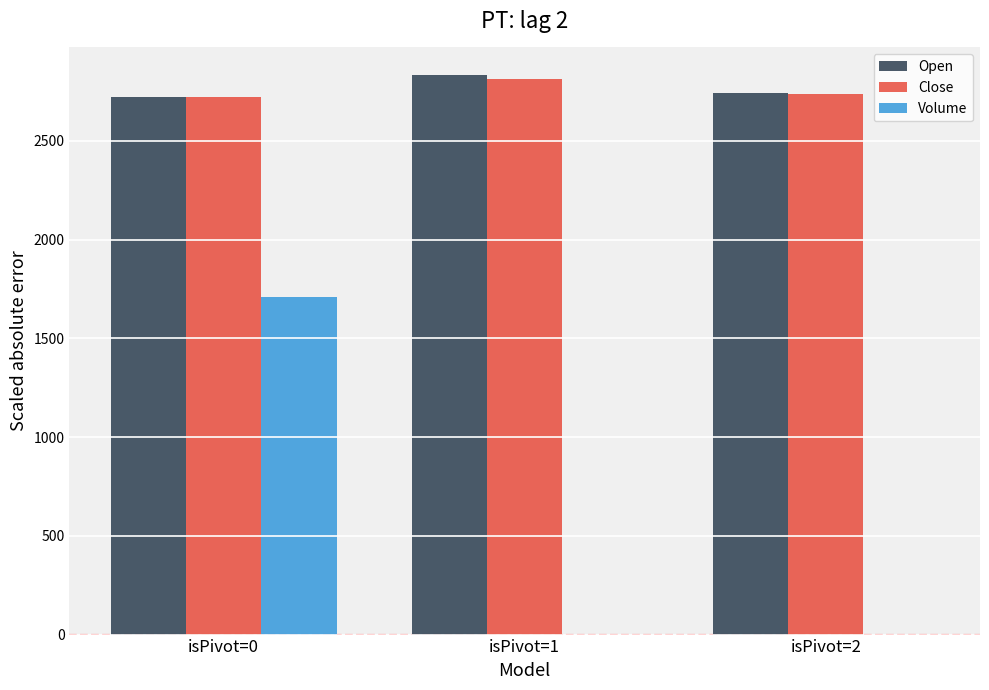

At which category is the sum across all series the highest?

isPivot=0